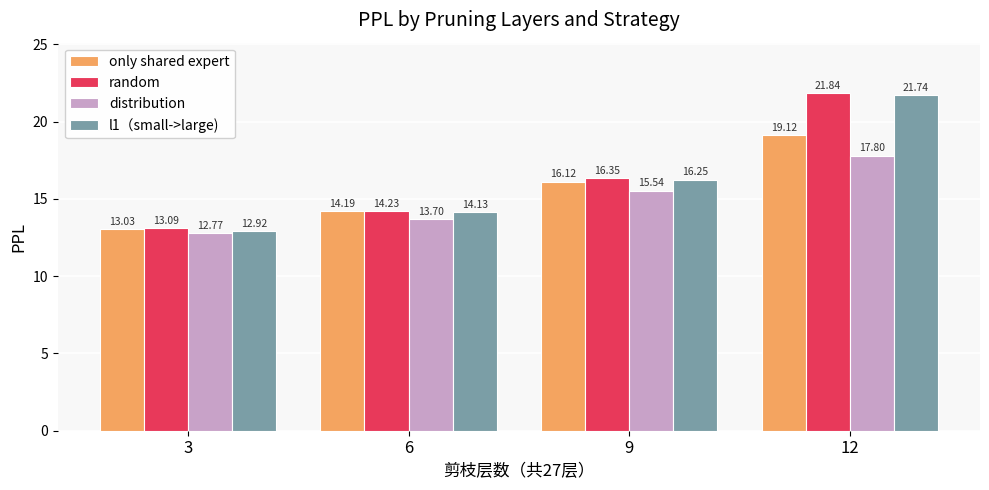

Which series has the largest range (max minus min)?

l1（small->large)